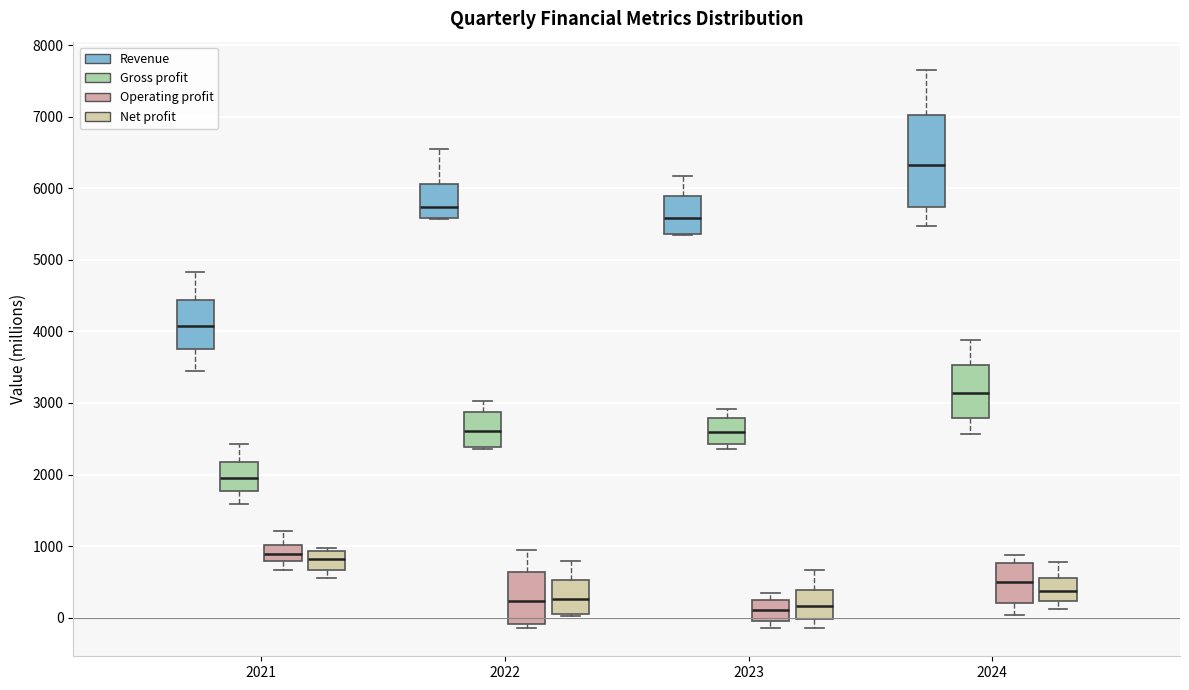

Which box is the tallest, from its lower edge to its upper edge?

2024 (Revenue)